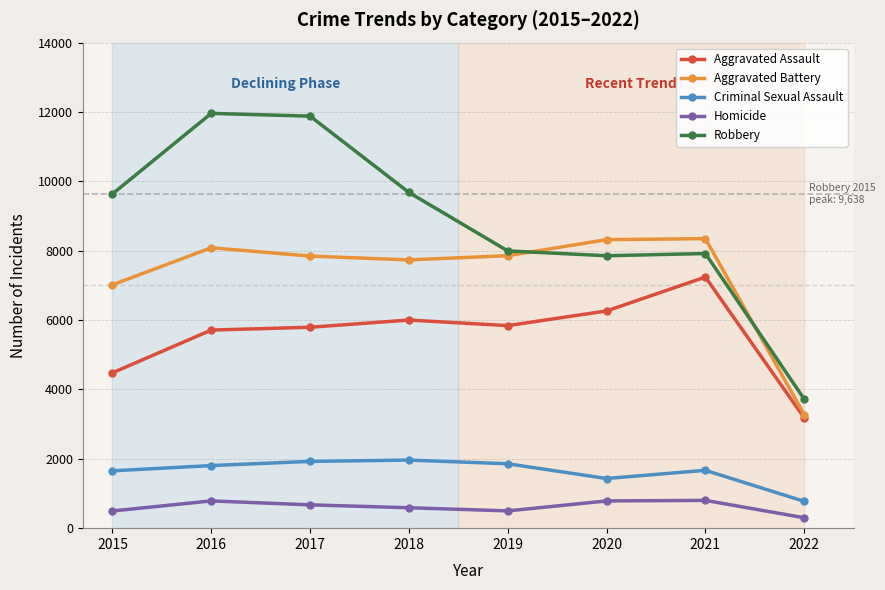

What value does the Homicide series have at 2020, to the nearest 100?

800